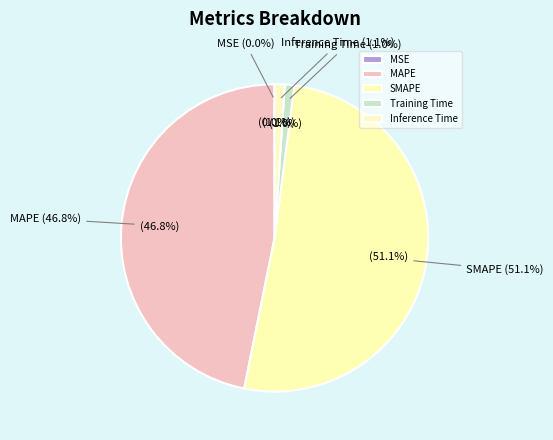

What is the total percentage of Inference Time and MAPE?

47.9%